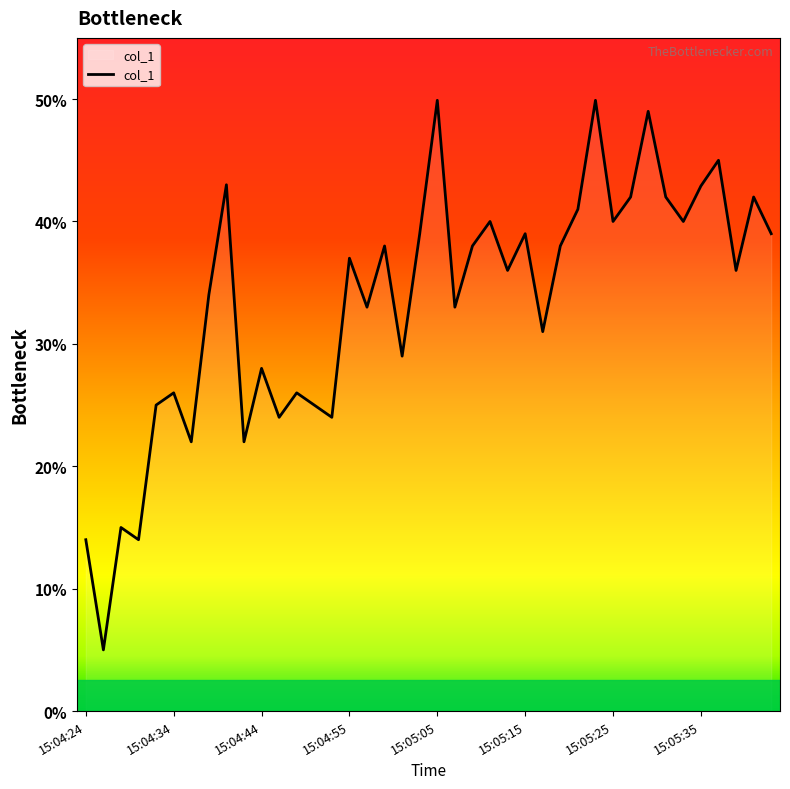

True or false: the data has more than 2 interior local peaks.

True